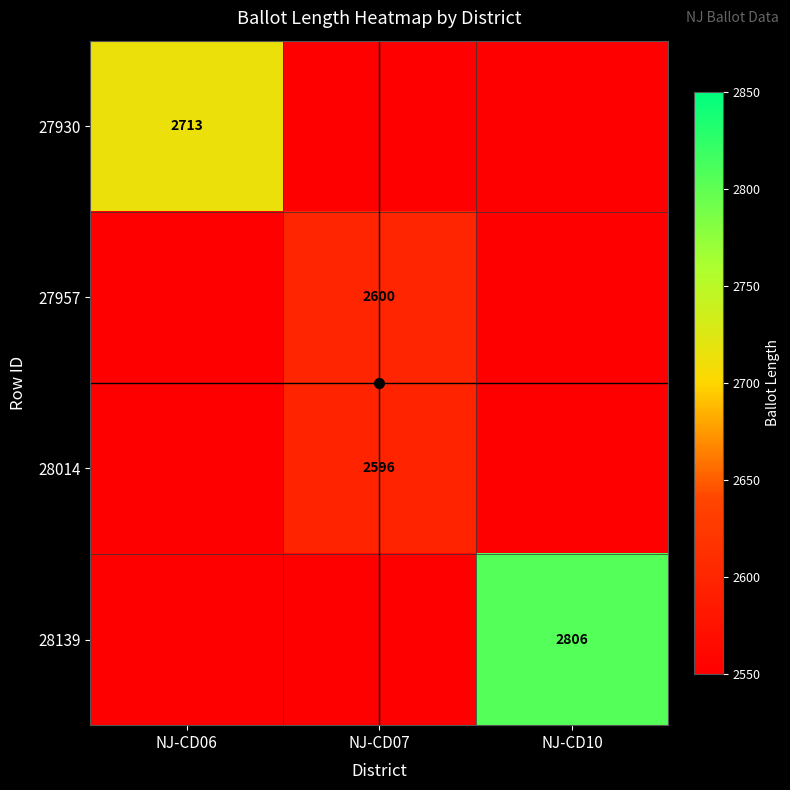

Count the number of data series in this chart.

4